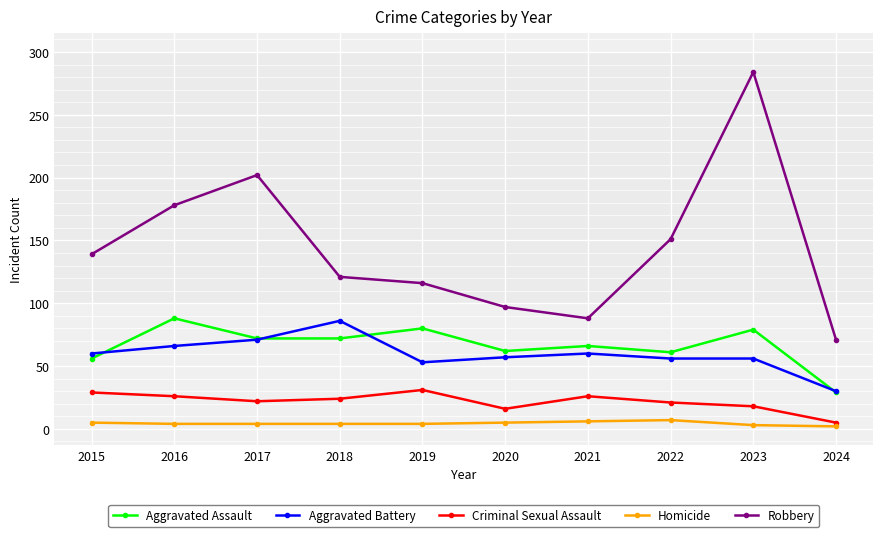

At 2019, list the series in order from largest to smallest.

Robbery, Aggravated Assault, Aggravated Battery, Criminal Sexual Assault, Homicide